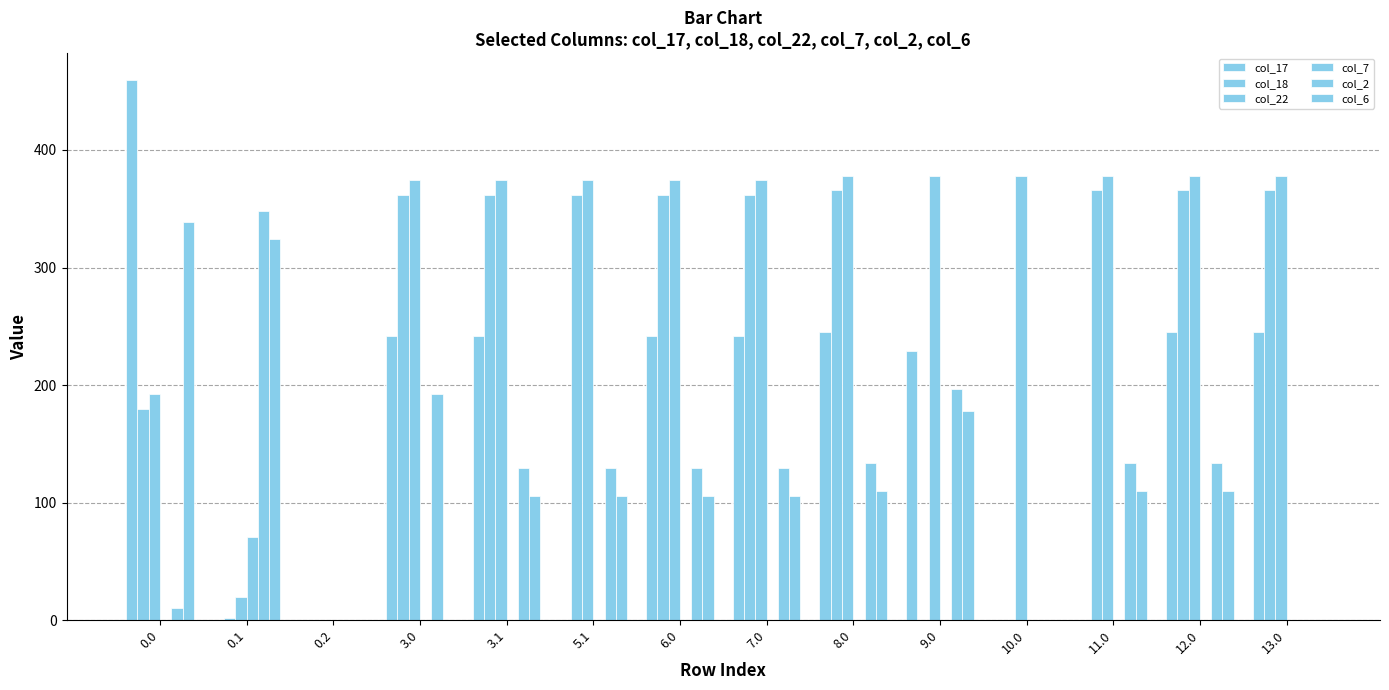

Does the chart contain stacked bars?

No